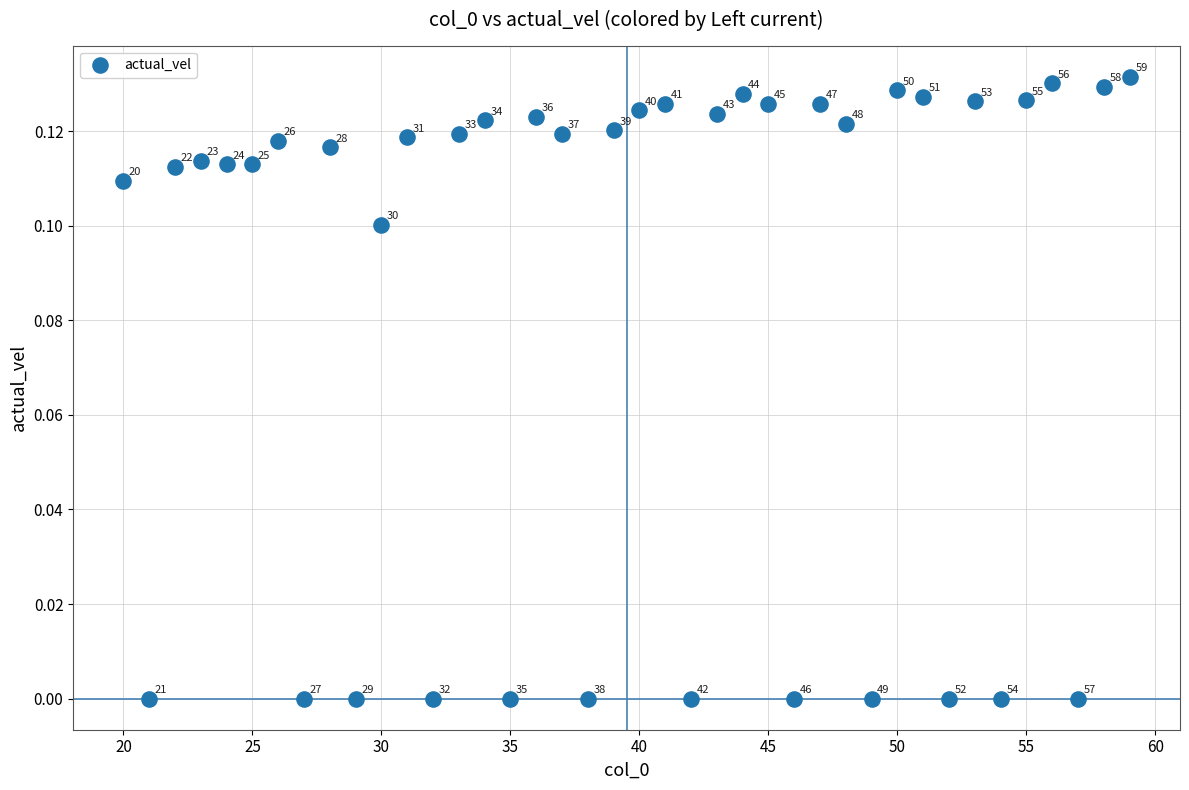

What is the range of X values (max minus min)?

39.0